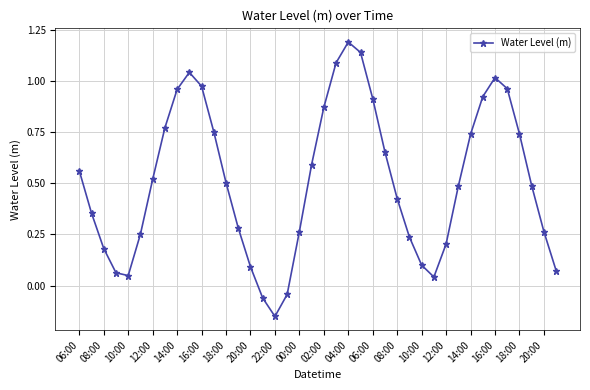

True or false: the data has more than 1 interior local peaks.

True